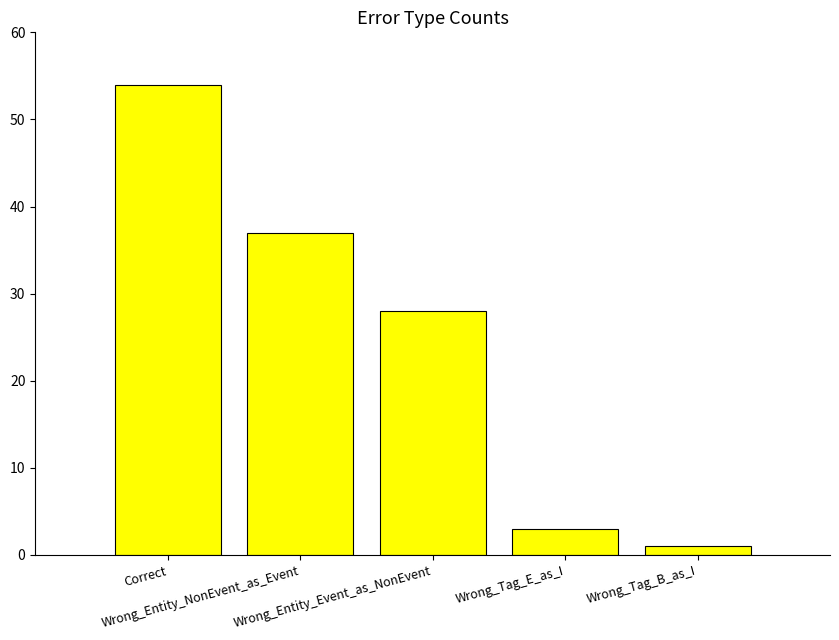

What is the label of the 2nd bar from the right?

Wrong_Tag_E_as_I